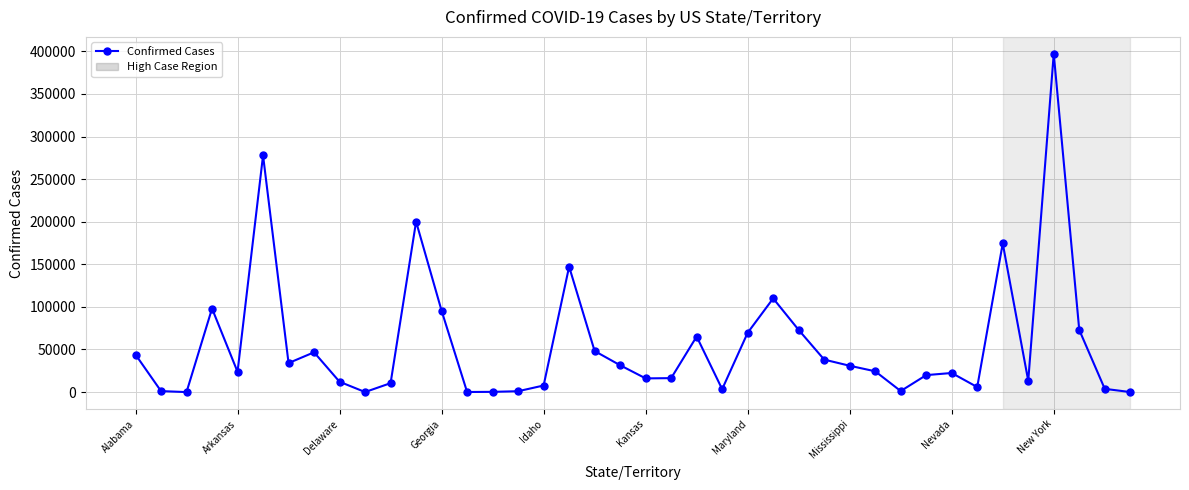

True or false: the data has more than 0 interior local peaks.

True